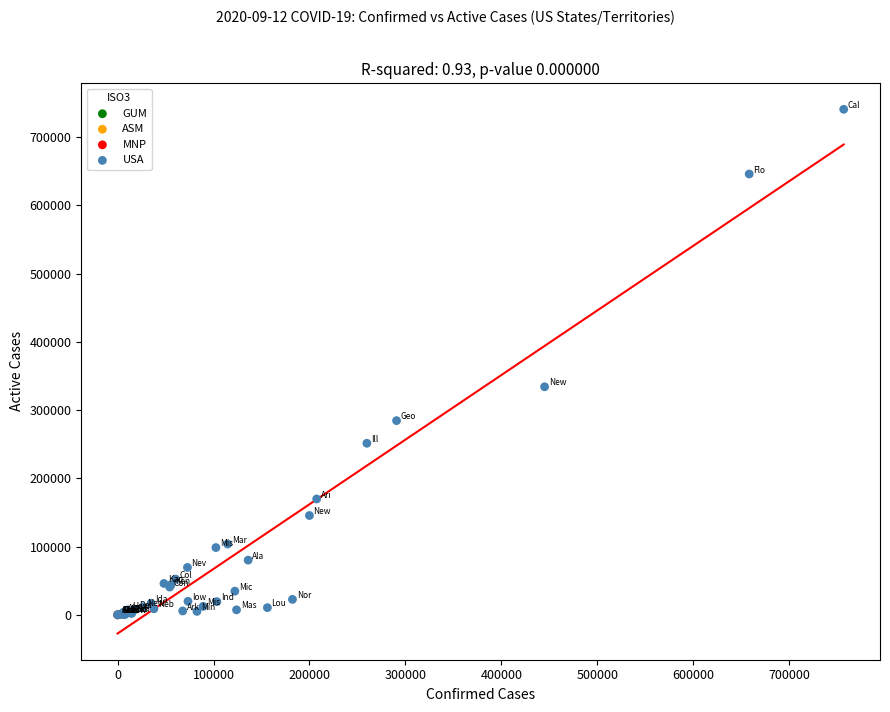

What are all the series names shown in the legend?

MNP, USA, ASM, GUM